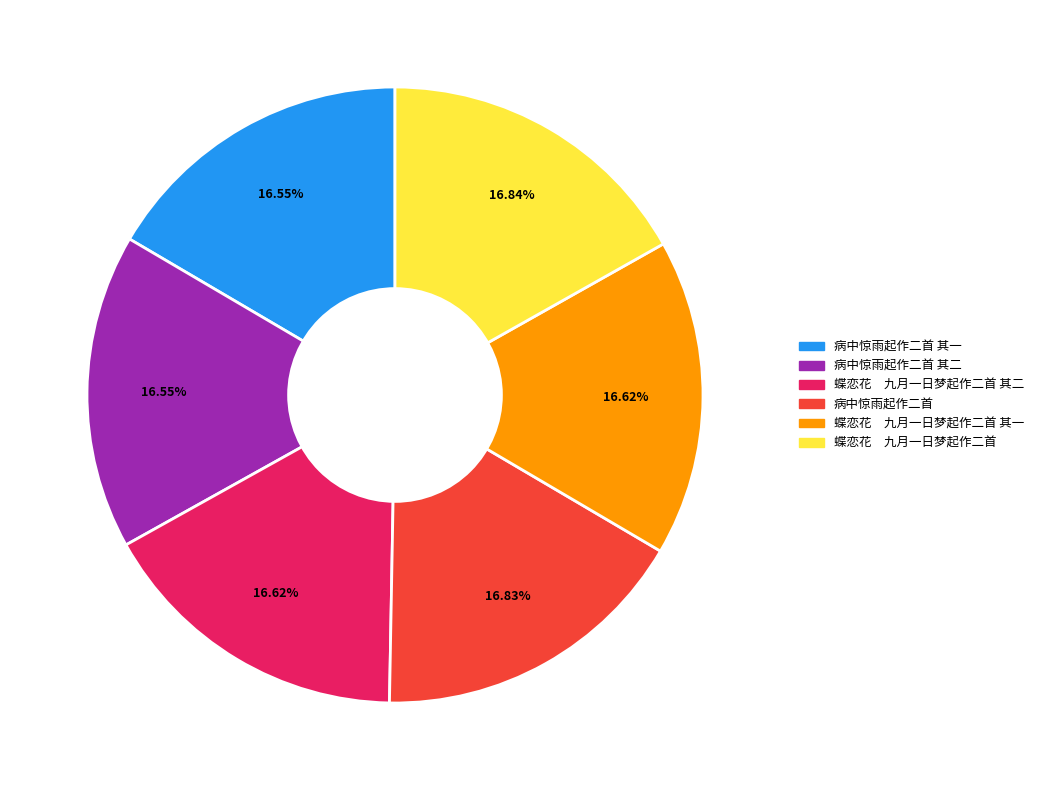

Is there a majority slice in this chart?

No